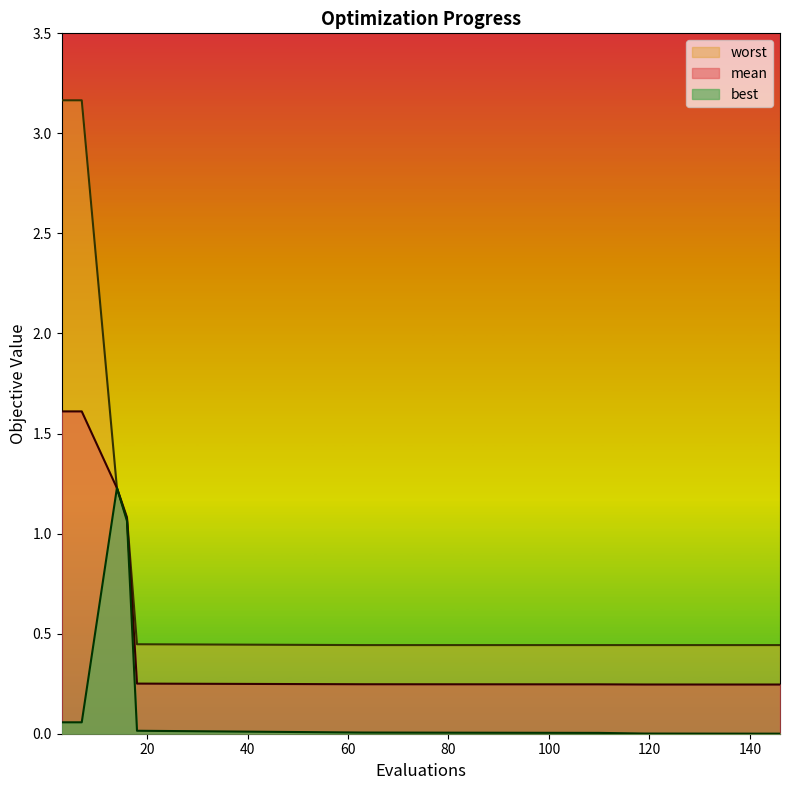

Reading right to left, extract all data points from this chart.

mean: 146=0.2	135=0.2	119=0.2	110=0.2	63=0.2	18=0.3	16=1.1	14=1.2	7=1.6	3=1.6
best: 146=0.0	135=0.0	119=0.0	110=0.0	63=0.0	18=0.0	16=1.1	14=1.2	7=0.1	3=0.1
worst: 146=0.4	135=0.4	119=0.4	110=0.4	63=0.4	18=0.4	16=1.1	14=1.2	7=3.2	3=3.2